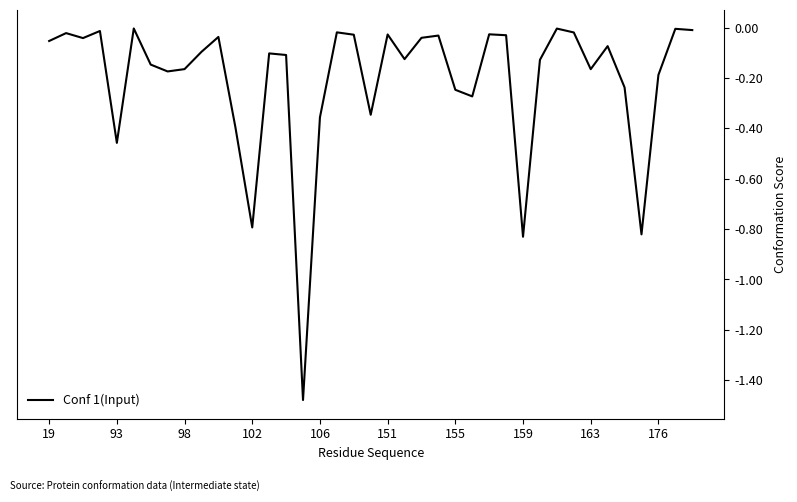

What is the difference between the maximum and minimum values?

1.5